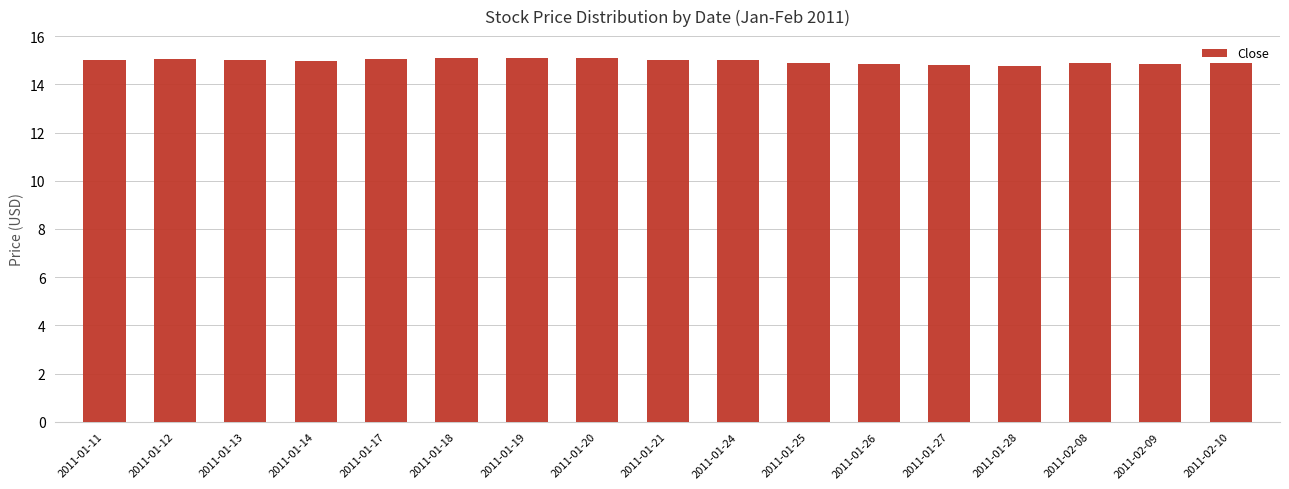

What is the minimum value shown in the chart?

14.8